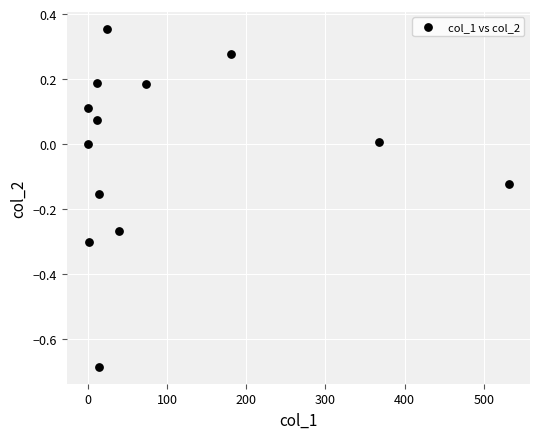

What is the range of Y values (max minus min)?

1.0